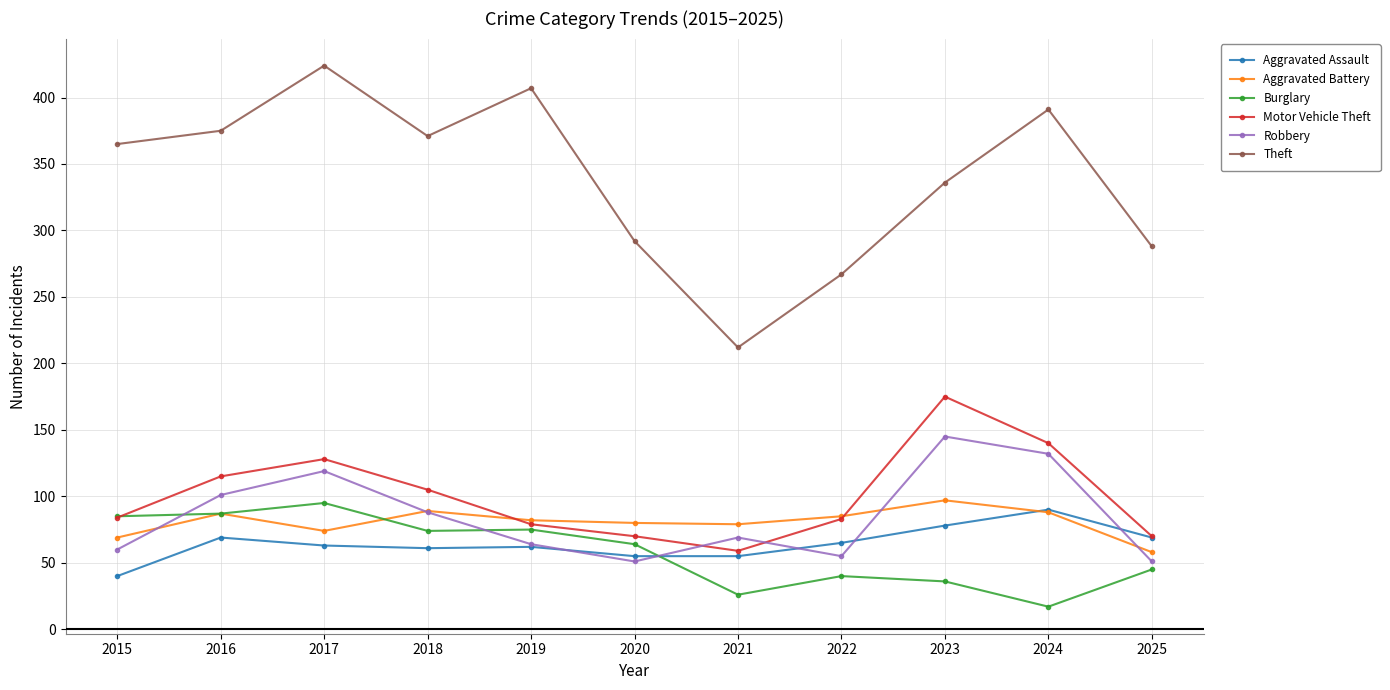

Which series ends up on top after the final intersection of Robbery and Aggravated Assault?

Aggravated Assault